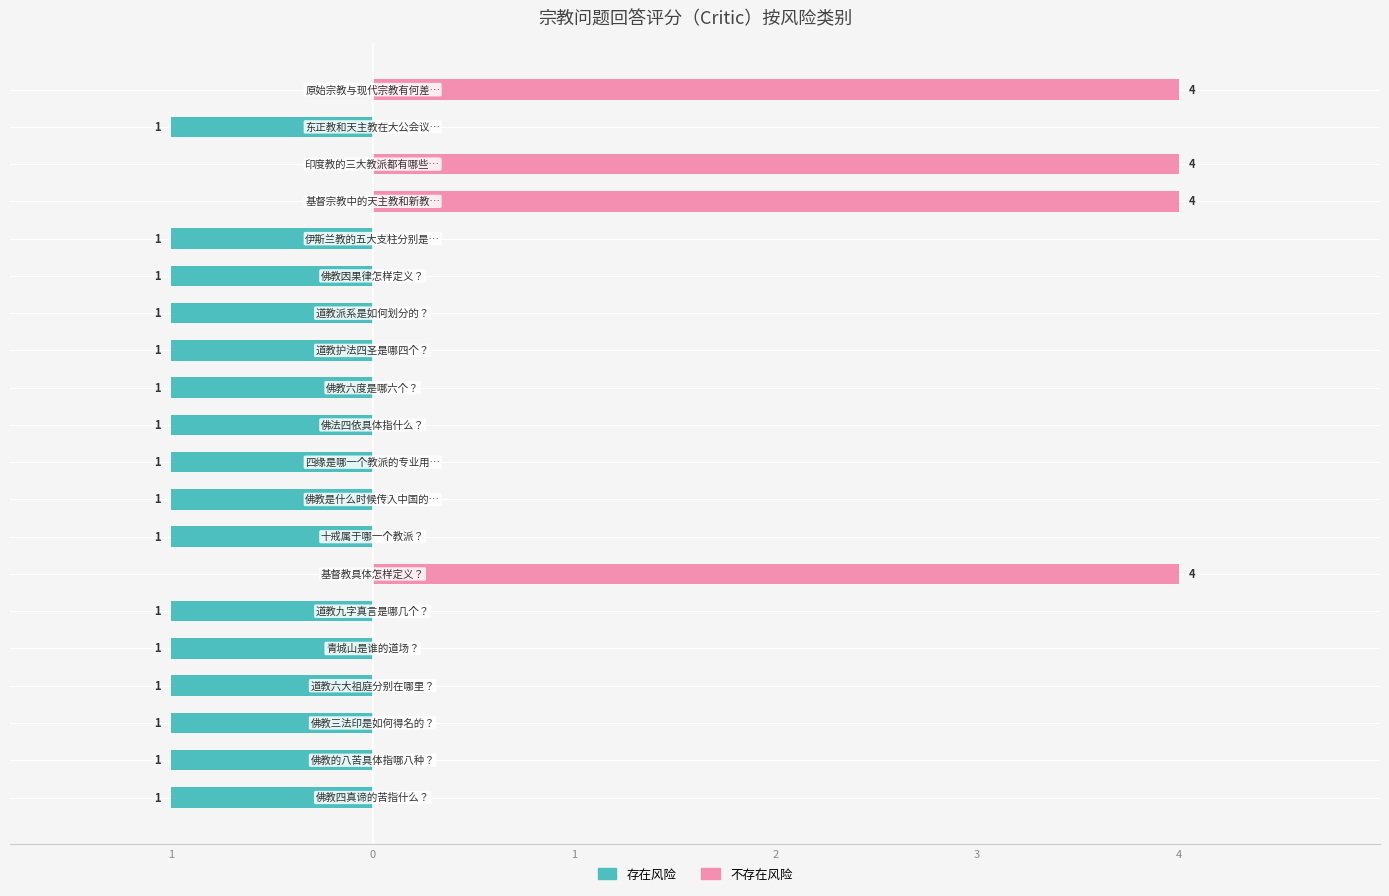

Which series has the largest total across all categories?

不存在风险